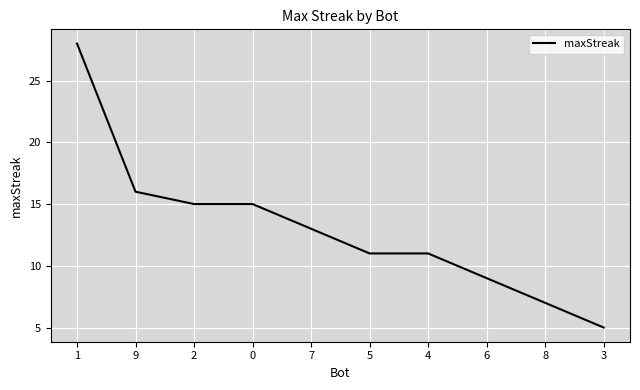

True or false: the data shows 8 at 5.

False